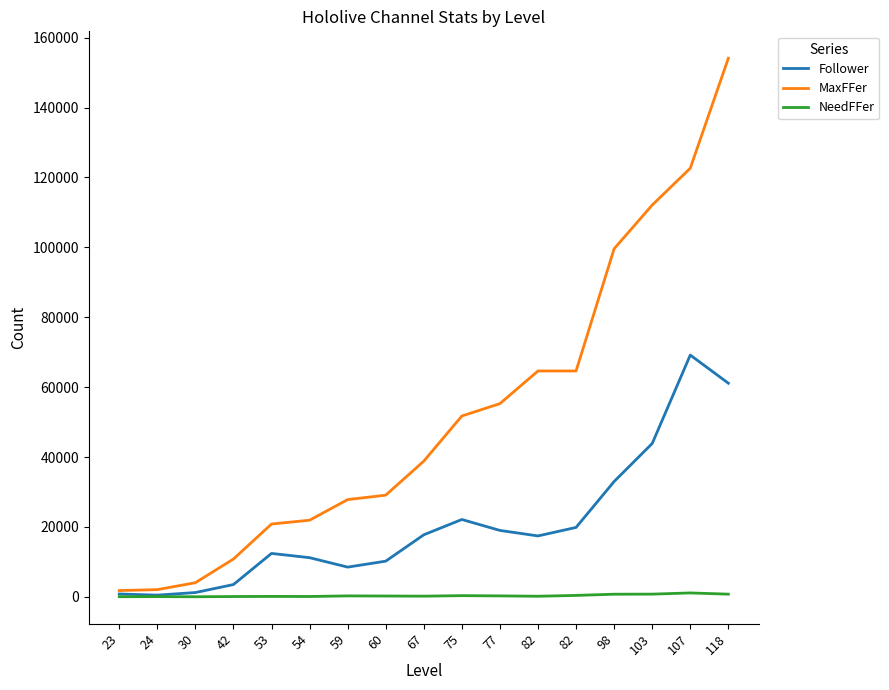

The MaxFFer series shows 2077 at 24. True or false?

True